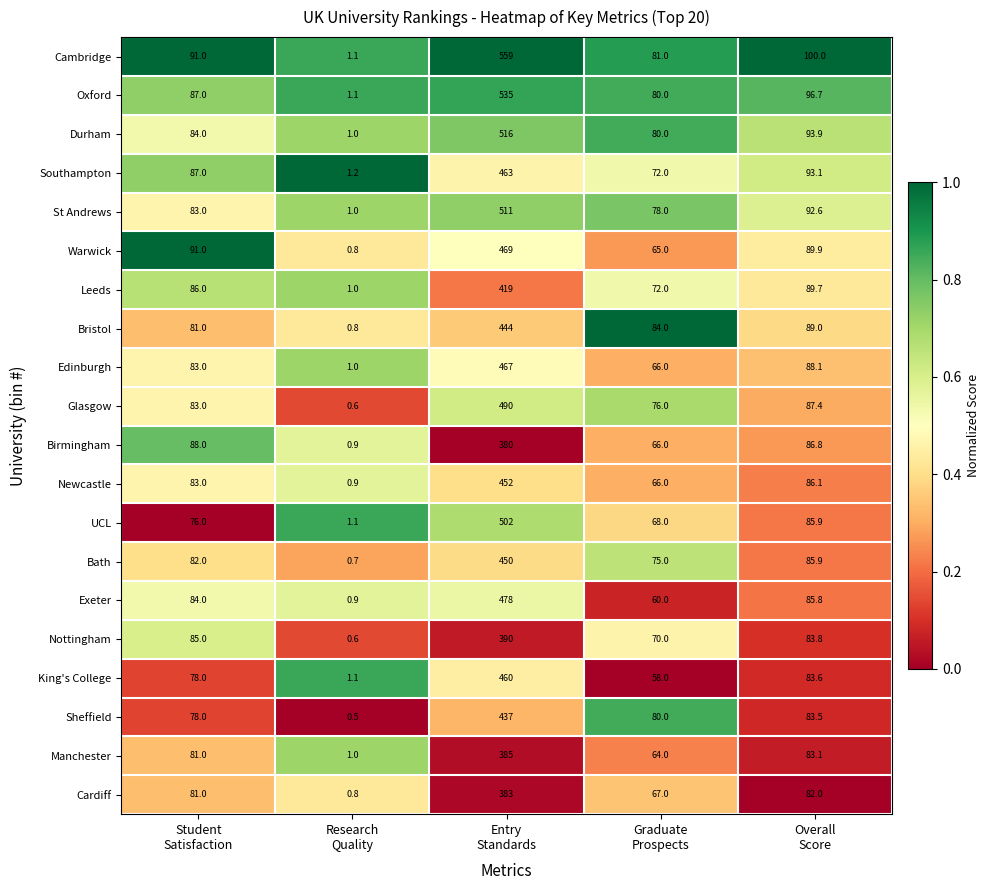

What is the highest value of the St Andrews series?

511.0